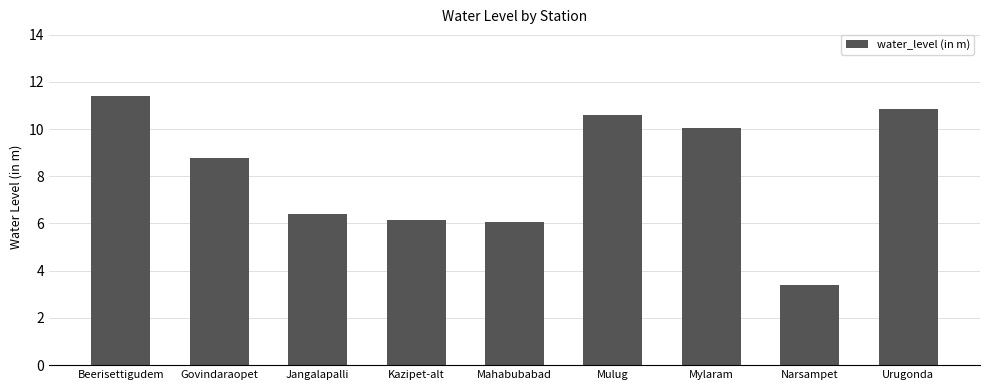

What is the sum of the values at Narsampet and Kazipet-alt?

9.5